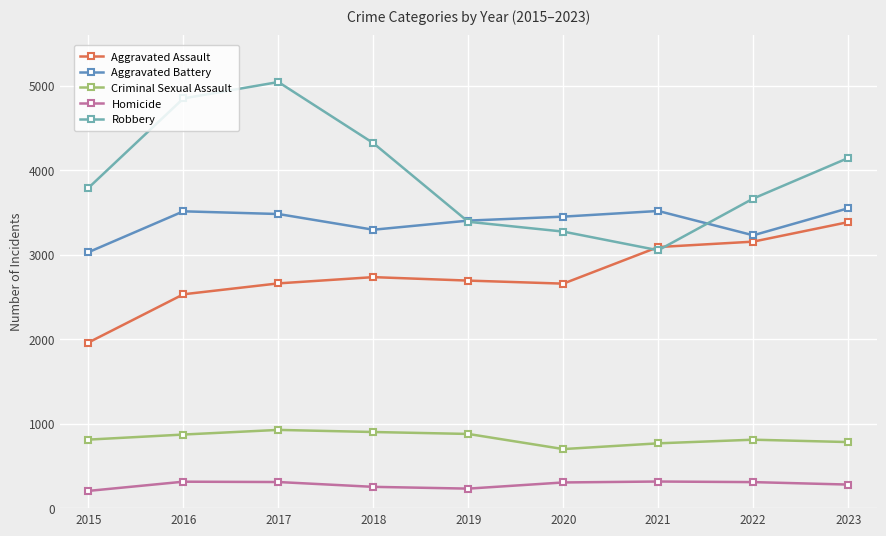

What is the smallest value displayed?

204